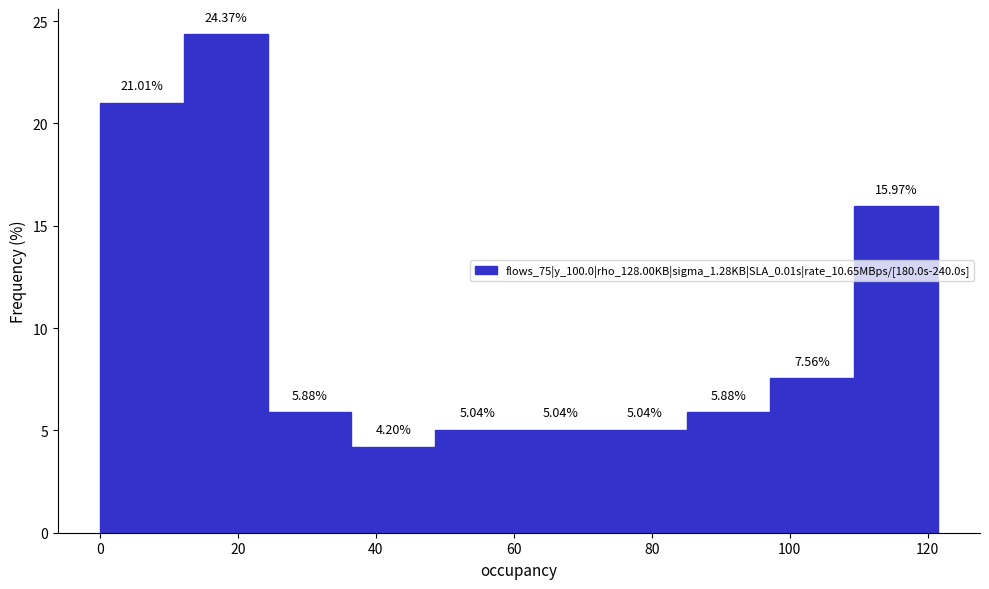

Reading left to right, transcribe this chart: for each bar, give the range it covers on the x-axis and its height. The bar edges are not printed on the chart, so give them approximately, as read against the axis.

0 to 12: 21.01
12 to 24: 24.37
24 to 36: 5.88
36 to 48: 4.20
48 to 60: 5.04
60 to 72: 5.04
72 to 86: 5.04
86 to 98: 5.88
98 to 110: 7.56
110 to 122: 15.97